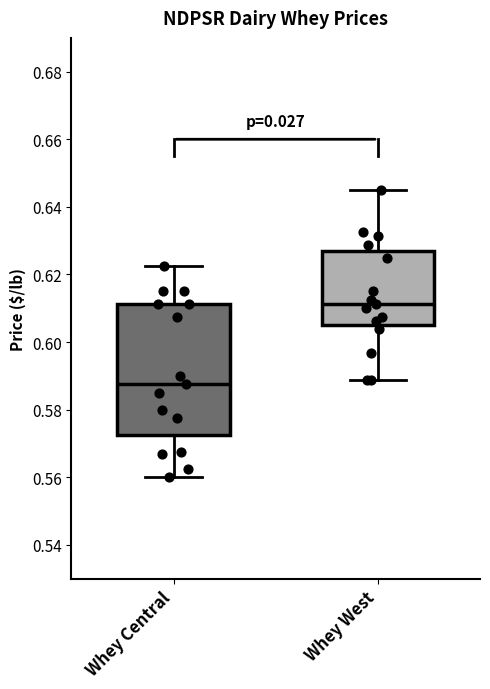

Reading left to right, read every box against the y-axis: the position of its median line, the range the box covers, and the ends of its whiskers. The values are not printed on the chart, so give them approximately, as read against the axis.

Whey Central: median 0.588, box 0.572 to 0.612, whiskers 0.560 to 0.622
Whey West: median 0.612, box 0.606 to 0.626, whiskers 0.588 to 0.646